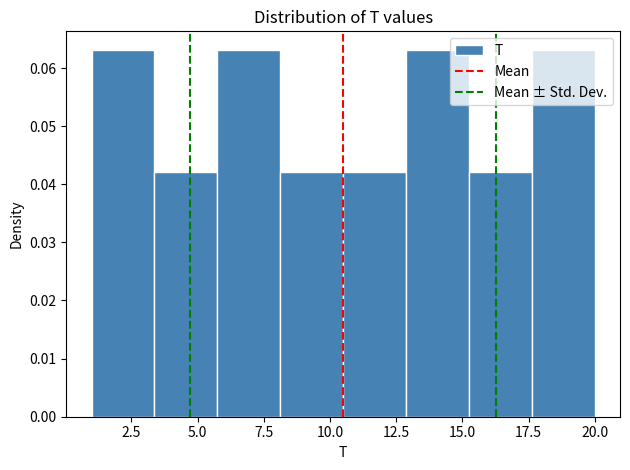

Reading left to right, list every bar in this chart as the range it spans on the x-axis followed by its height. Neither the bar edges nor the heights are printed on the chart, so give them approximately, as read against the axes.

1.0 to 3.5: 0.063
3.5 to 6.0: 0.042
6.0 to 8.0: 0.063
8.0 to 10.5: 0.042
10.5 to 13.0: 0.042
13.0 to 15.5: 0.063
15.5 to 17.5: 0.042
17.5 to 20.0: 0.063